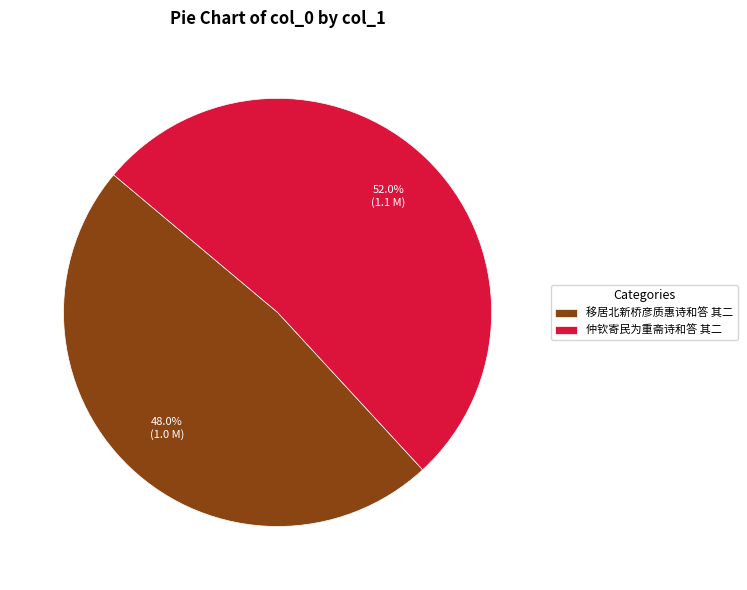

To the nearest percent, what is the difference between the 移居北新桥彦质惠诗和答 其二 and 仲钦寄民为重斋诗和答 其二 slice percentages?

4%